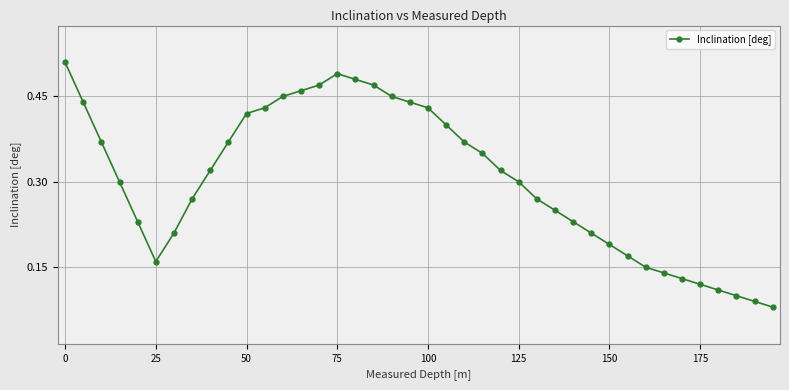

What is the sum of all values?

12.2